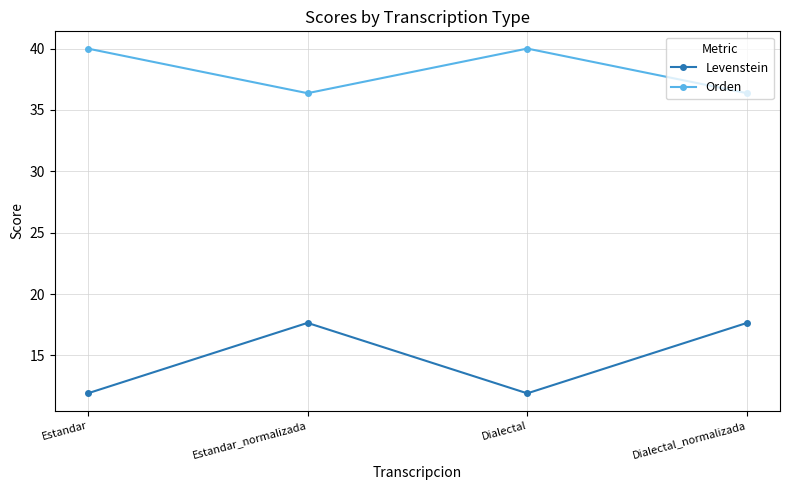

Rank the series by their average value, from highest to lowest.

Orden, Levenstein